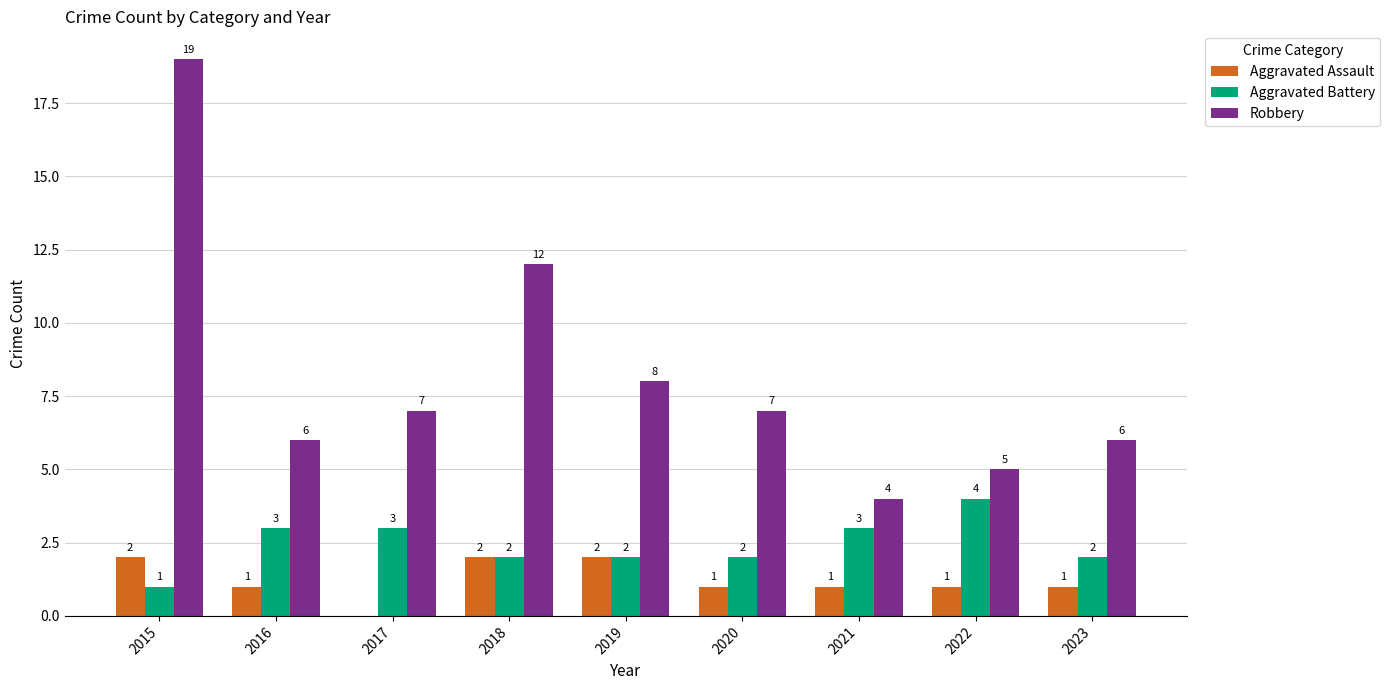

Where does the Aggravated Battery series first go above 2?

2016